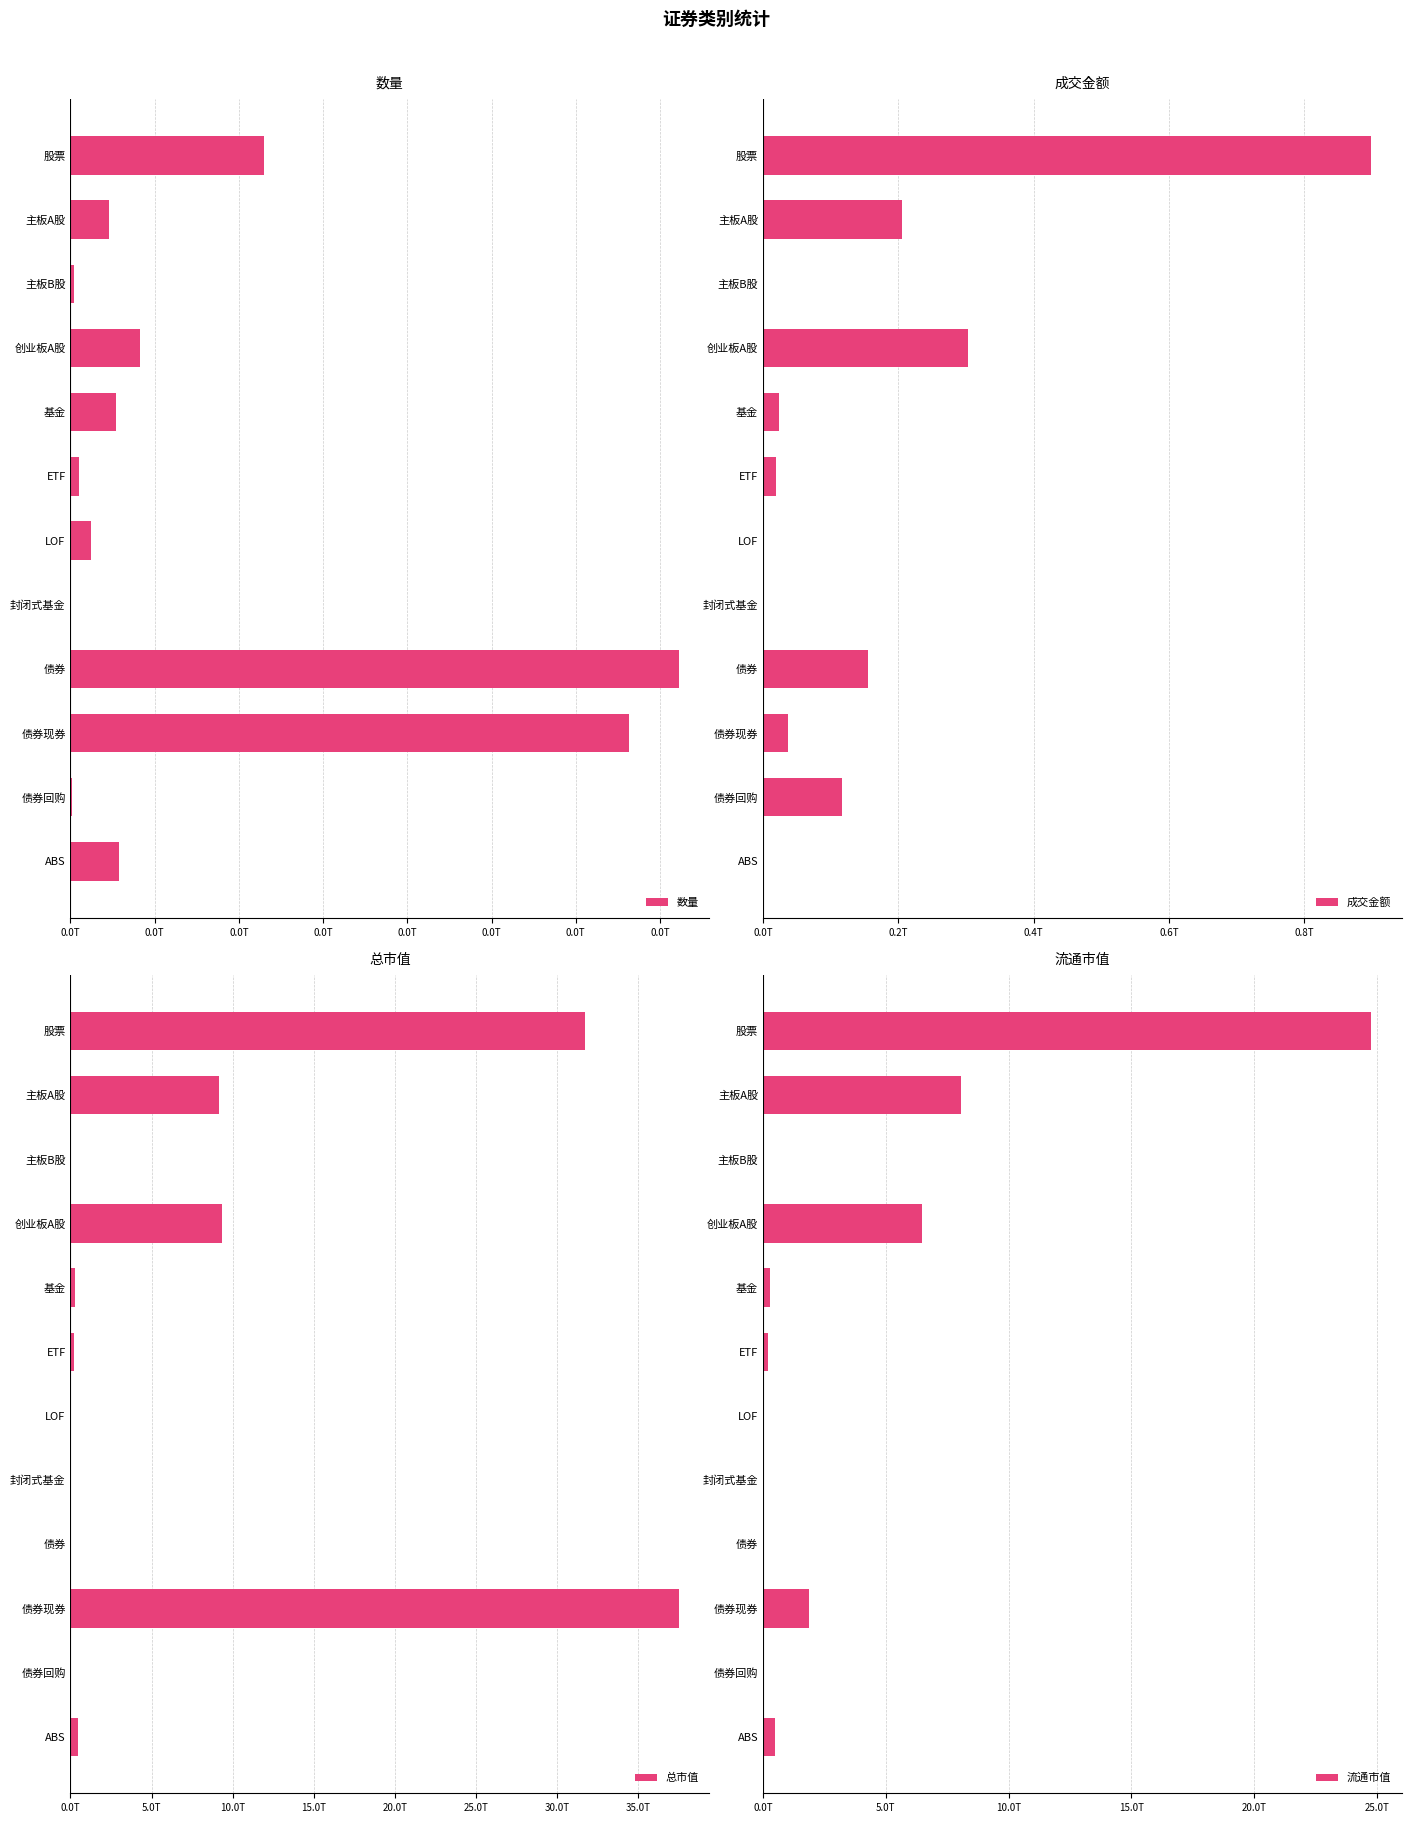

The value of 数量 at 债券现券 is 6635.0. True or false?

True